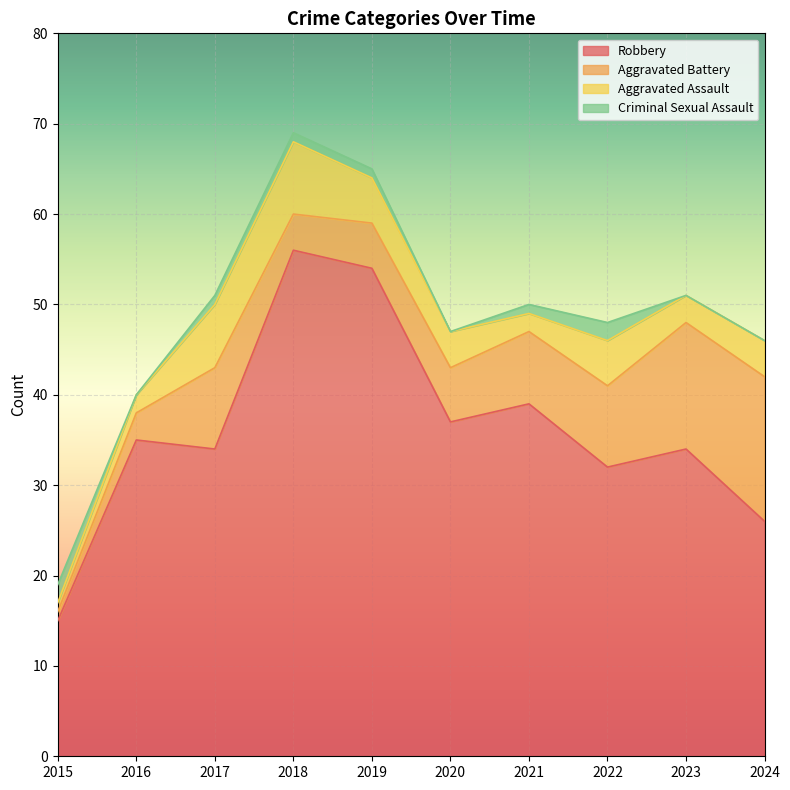

True or false: Robbery and Aggravated Assault intersect in this chart.

False